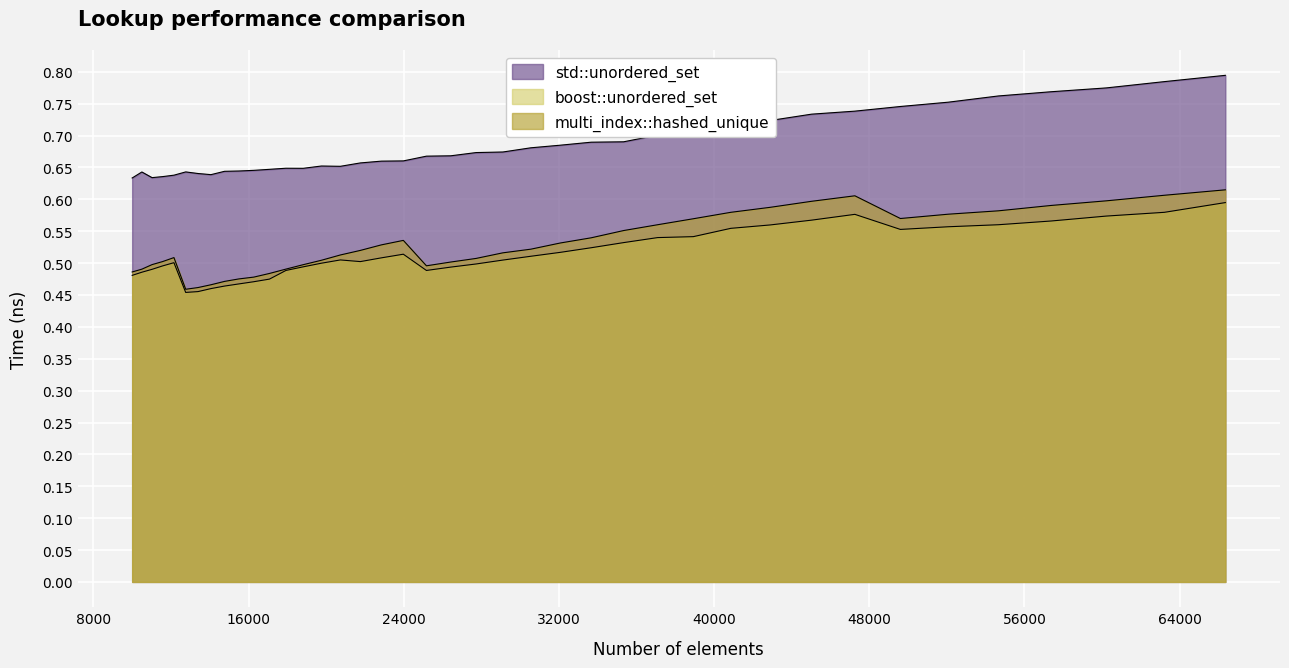

Reading left to right, transcribe all the data shown in this chart.

std::unordered_set: 0.6	0.6	0.6	0.6	0.6	0.6	0.6	0.6	0.6	0.6	0.6	0.6	0.6	0.6	0.7	0.7	0.7	0.7	0.7	0.7	0.7	0.7	0.7	0.7	0.7	0.7	0.7	0.7	0.7	0.7	0.7	0.7	0.7	0.7	0.8	0.8	0.8	0.8	0.8	0.8
boost::unordered_set: 0.5	0.5	0.5	0.5	0.5	0.5	0.5	0.5	0.5	0.5	0.5	0.5	0.5	0.5	0.5	0.5	0.5	0.5	0.5	0.5	0.5	0.5	0.5	0.5	0.5	0.5	0.5	0.5	0.5	0.6	0.6	0.6	0.6	0.6	0.6	0.6	0.6	0.6	0.6	0.6
multi_index::hashed_unique: 0.5	0.5	0.5	0.5	0.5	0.5	0.5	0.5	0.5	0.5	0.5	0.5	0.5	0.5	0.5	0.5	0.5	0.5	0.5	0.5	0.5	0.5	0.5	0.5	0.5	0.5	0.6	0.6	0.6	0.6	0.6	0.6	0.6	0.6	0.6	0.6	0.6	0.6	0.6	0.6